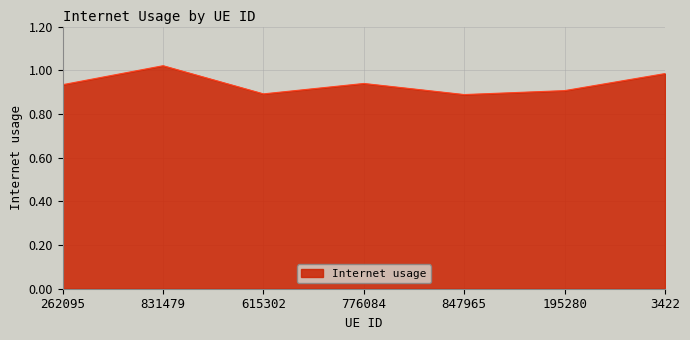

What is the sum of all values?

6.6